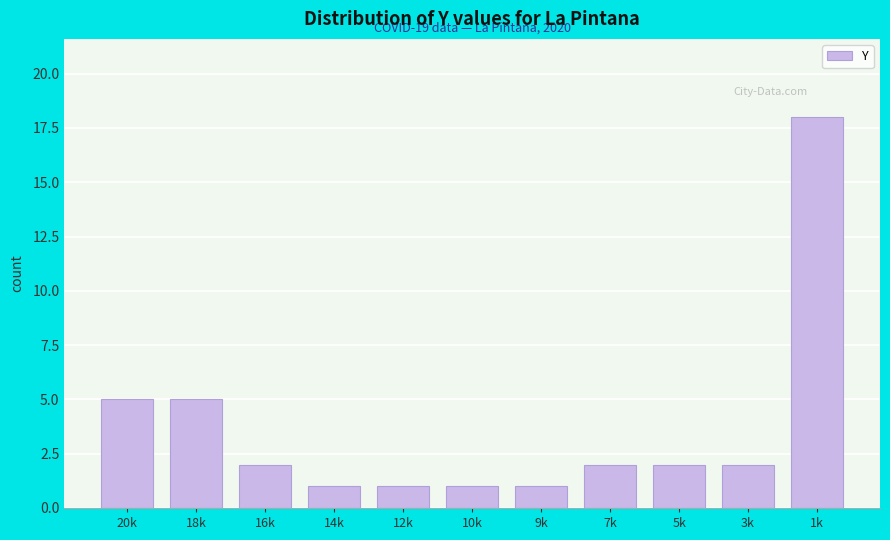

Reading left to right, list all the values displayed in this chart.

20k=5	18k=5	16k=2	14k=1	12k=1	10k=1	9k=1	7k=2	5k=2	3k=2	1k=18